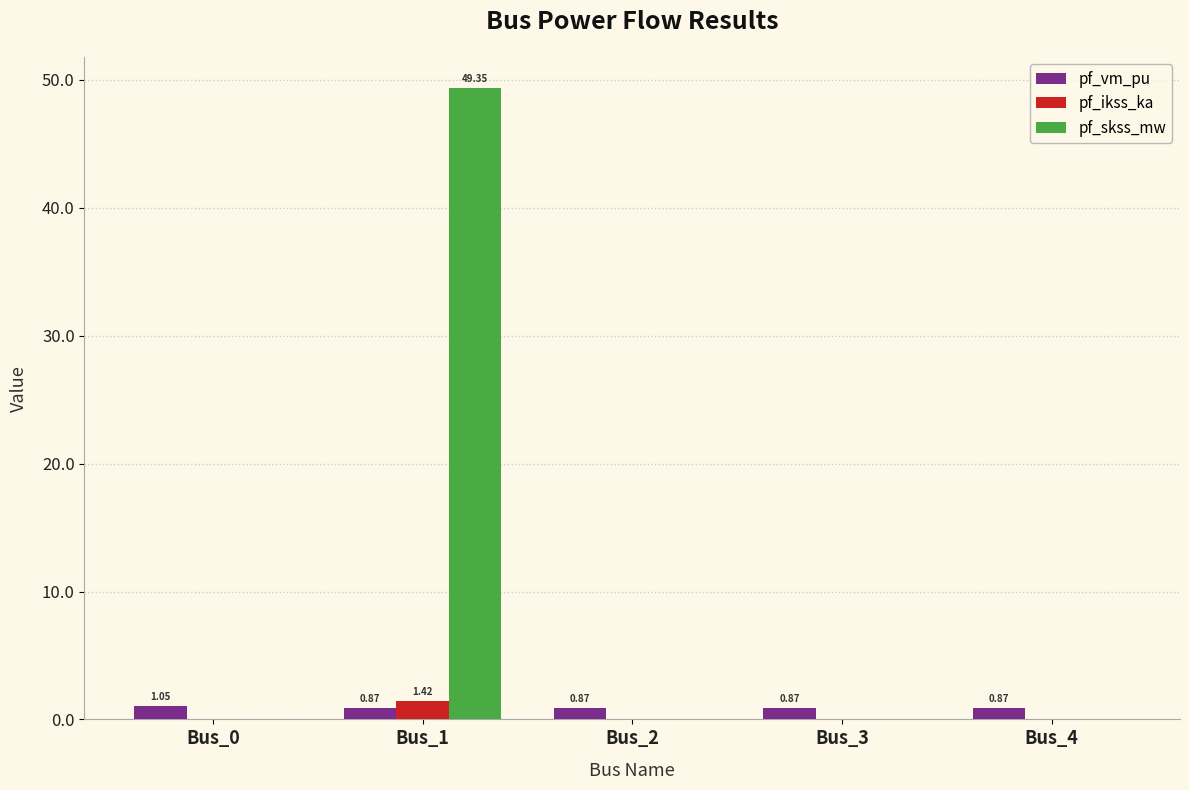

Is the value of pf_skss_mw at Bus_0 greater than the value of pf_vm_pu at Bus_3?

No